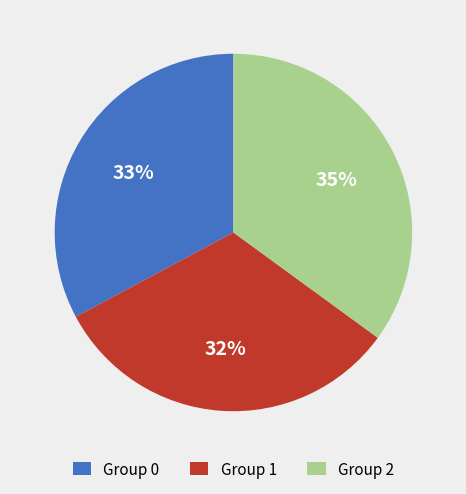

True or false: Group 1 accounts for 24% of the total.

False